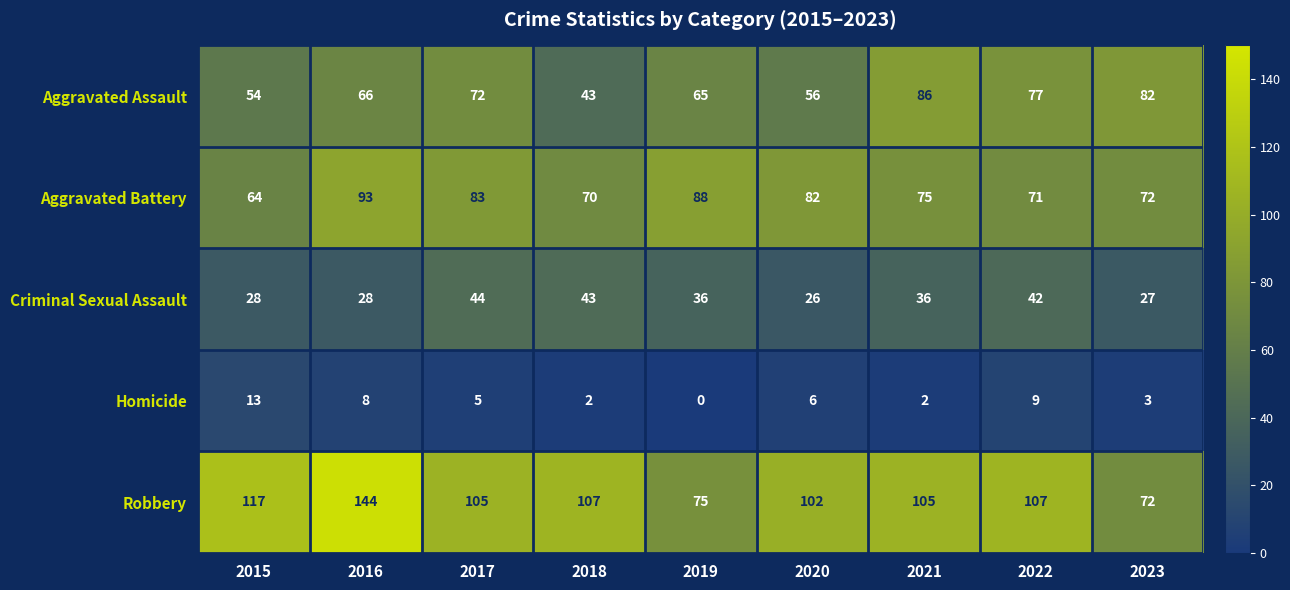

Is it true that Homicide equals 13 at 2015?

True